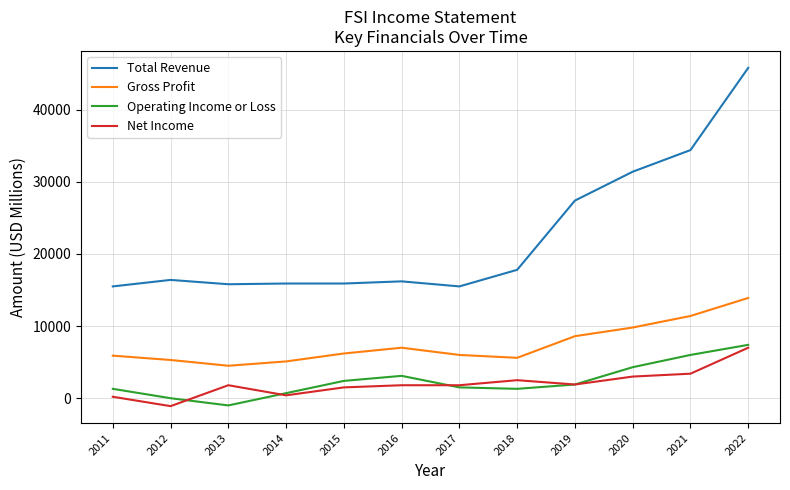

Is it true that Operating Income or Loss equals 700 at 2014?

True